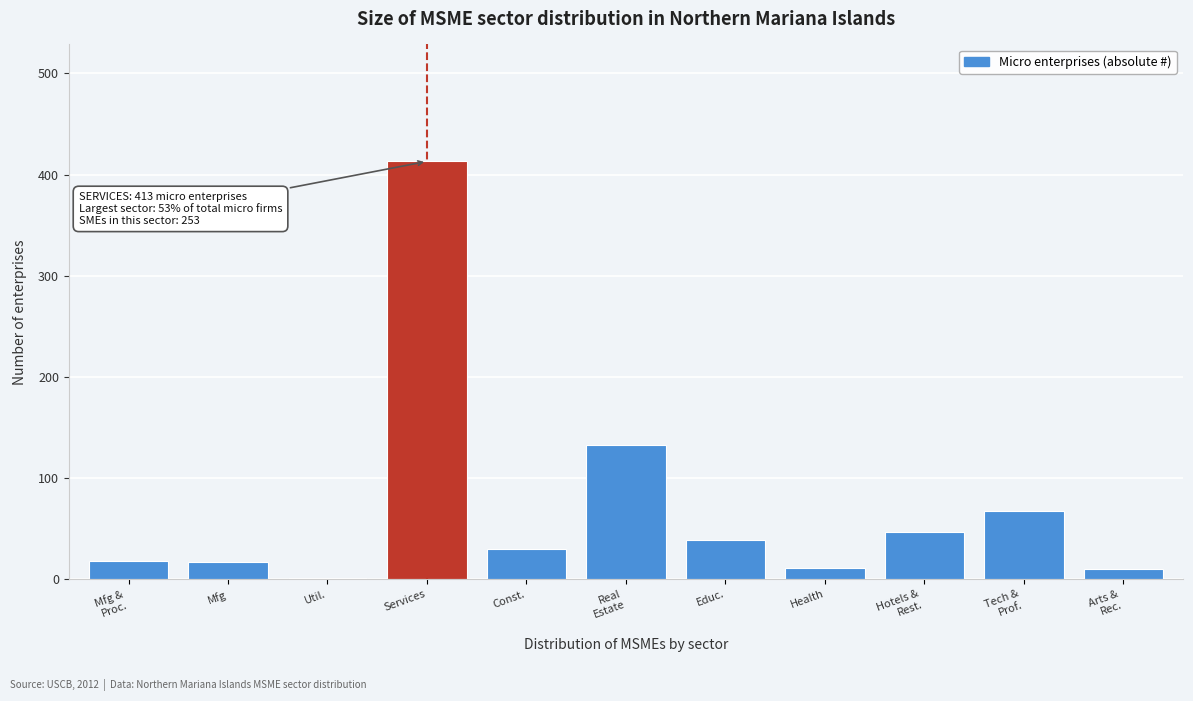

What is the sum of all values?

786